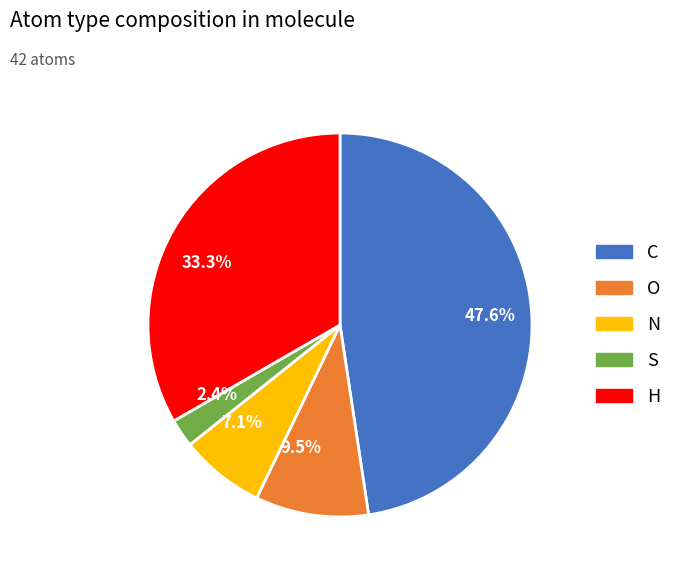

Which has a higher value, 47.6% or 33.3%?

47.6%